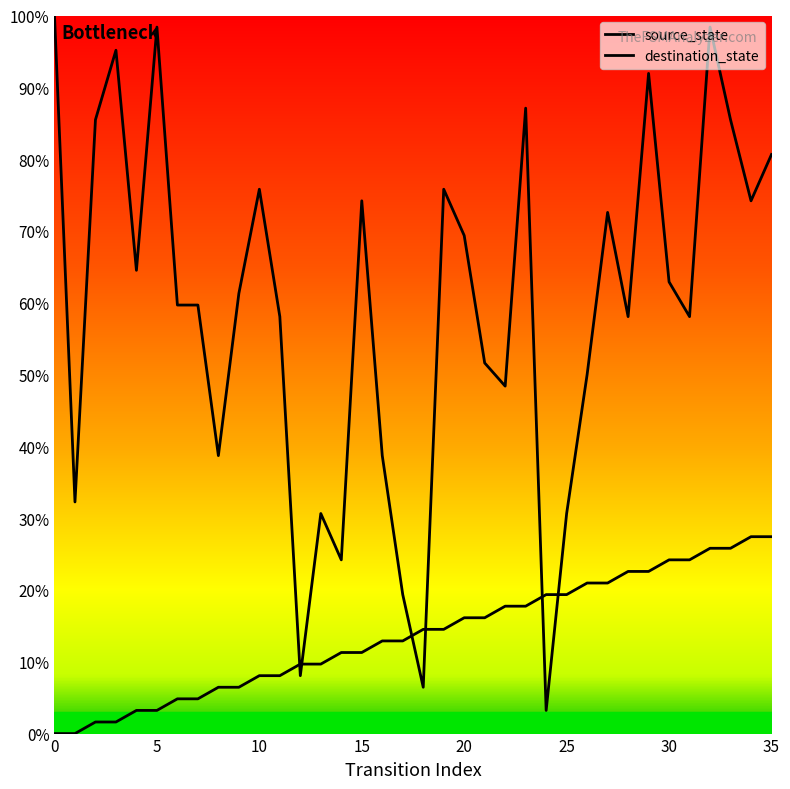

What is the total value across all series at 31?

82.3